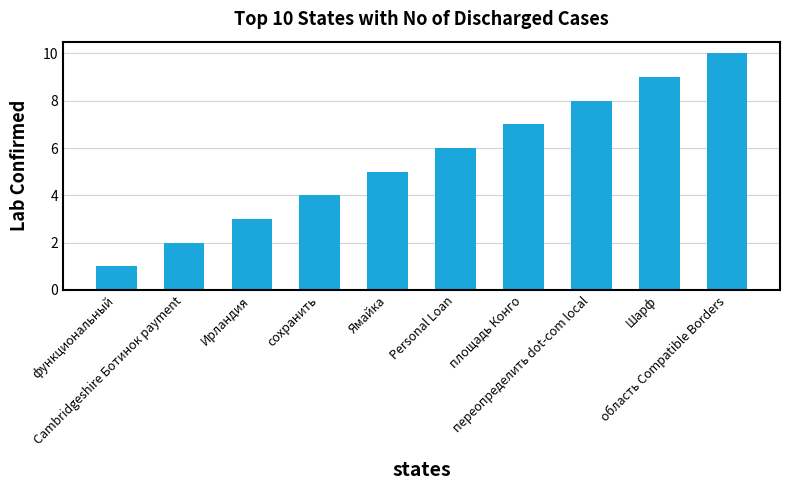

What is the smallest value displayed?

1